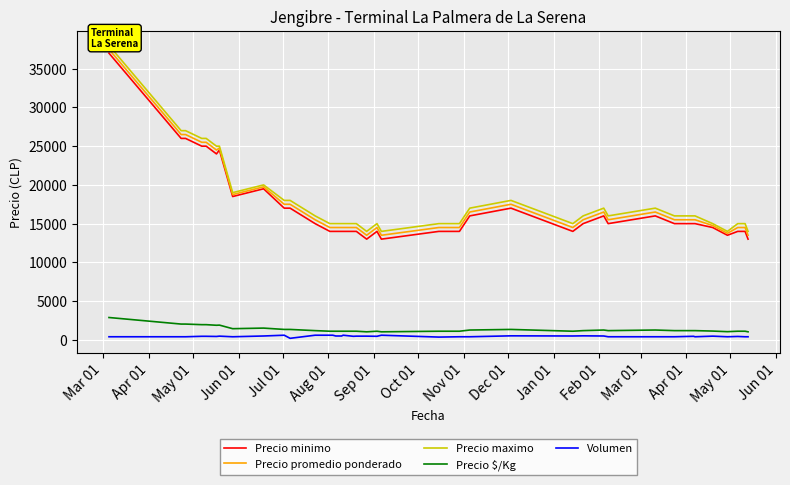

True or false: Precio minimo and Precio $/Kg intersect in this chart.

False